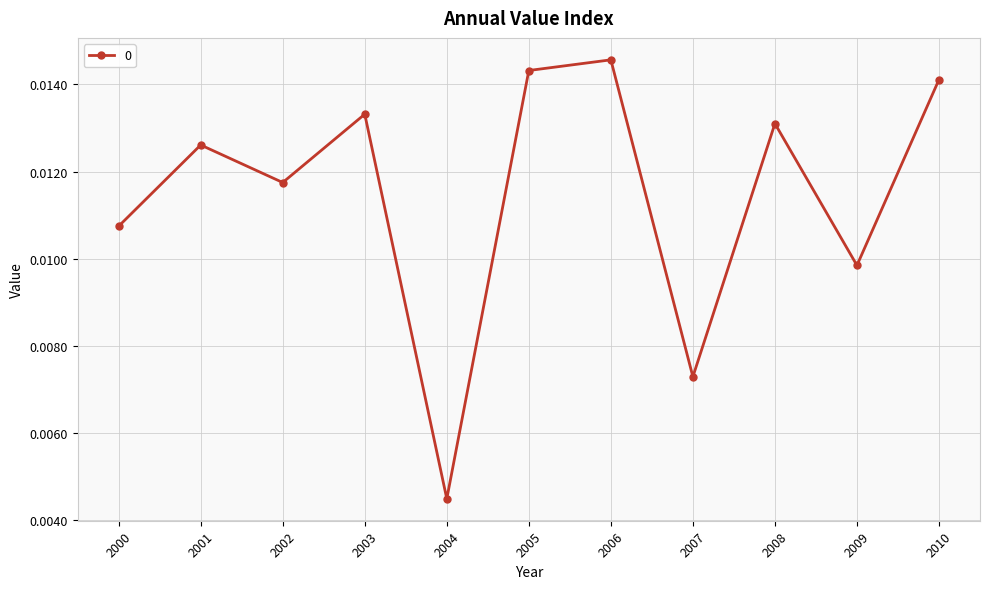

At which category does the chart reach its minimum across all series?

2004